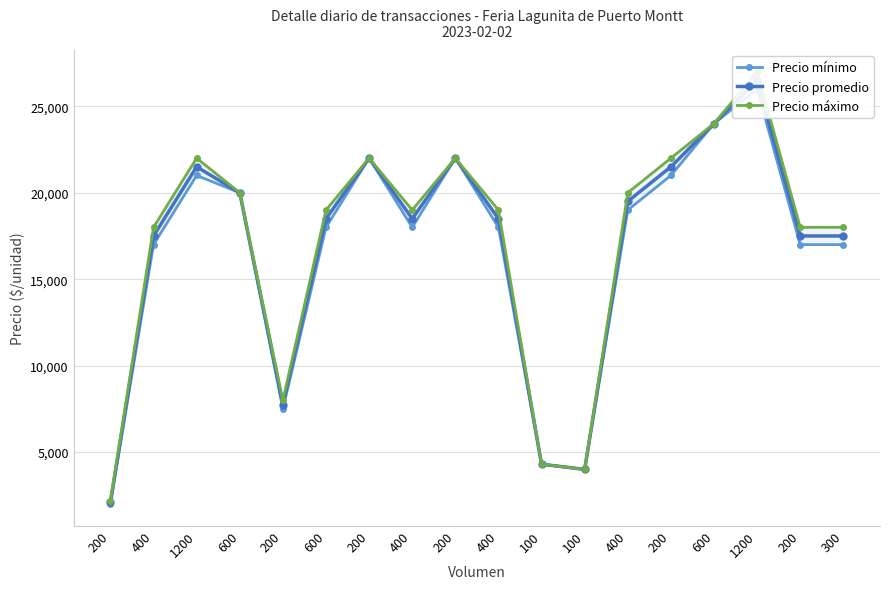

True or false: Precio máximo and Precio promedio cross at least once.

False